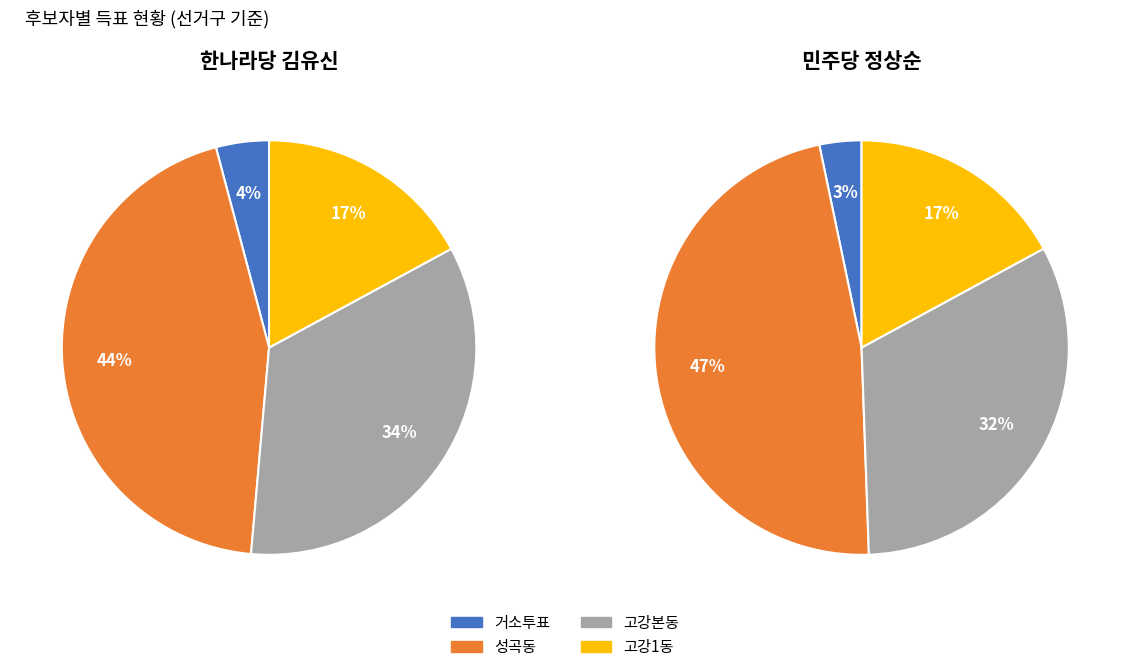

To the nearest percent, what is the combined percentage of 고강본동 and 고강1동?

51%